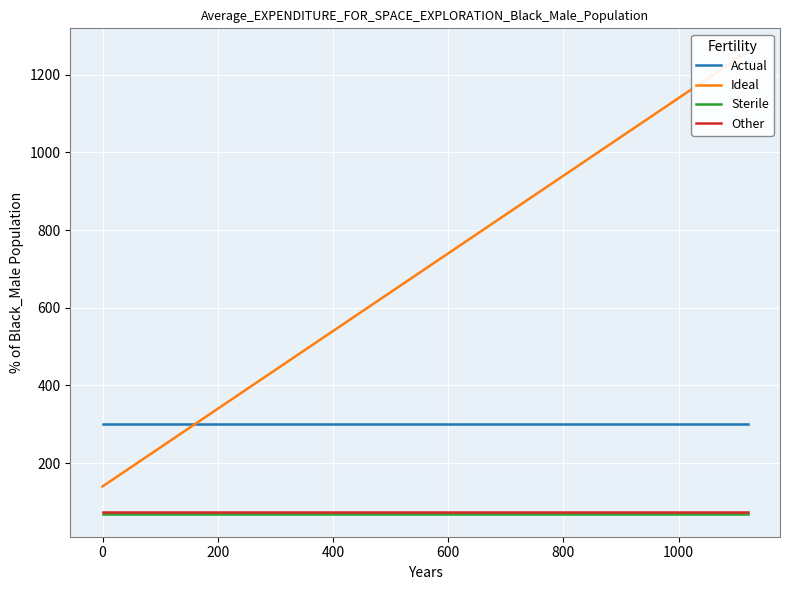

True or false: Sterile and Actual cross at least once.

False